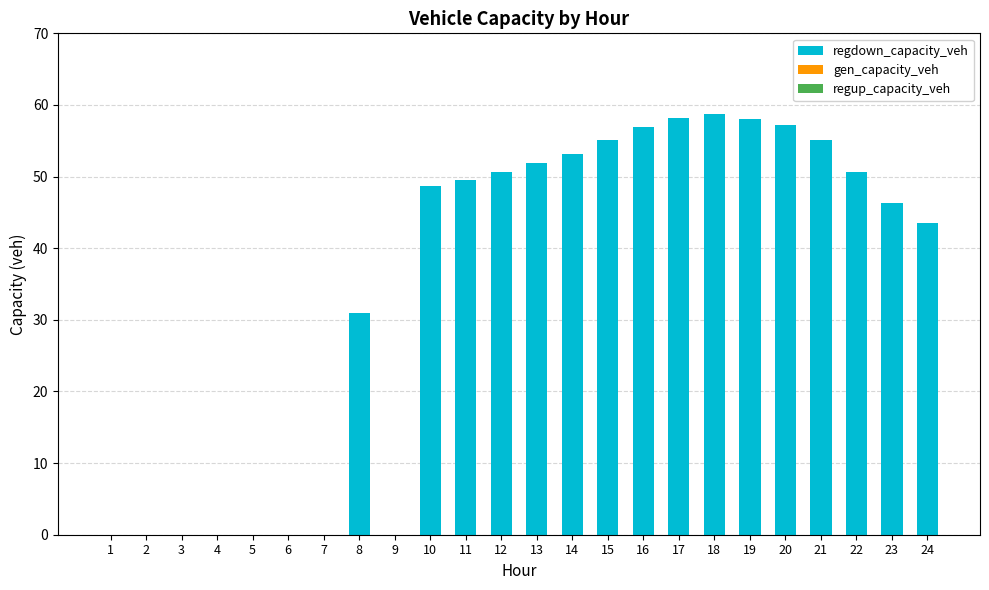

What is the greatest value displayed?

58.7